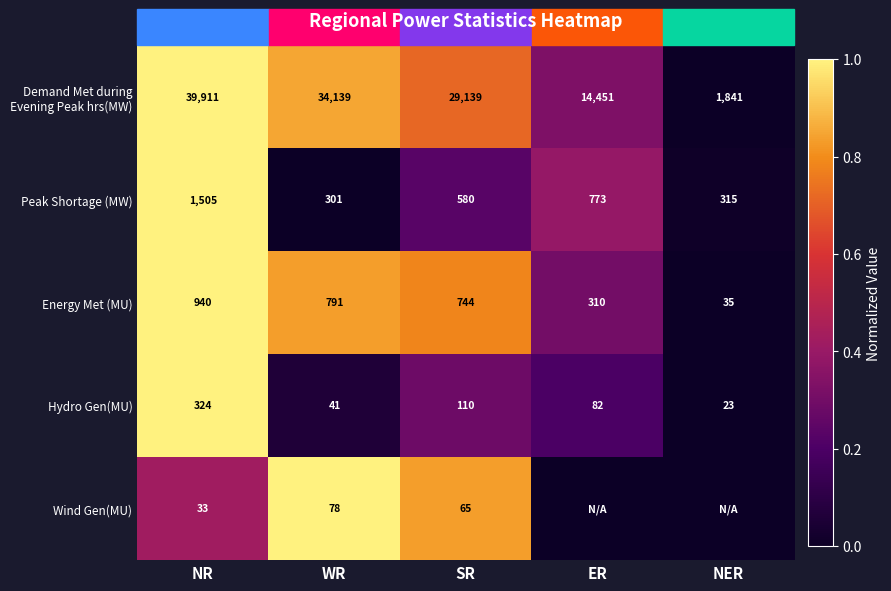

The value of Energy Met (MU) at ER is 411. True or false?

False